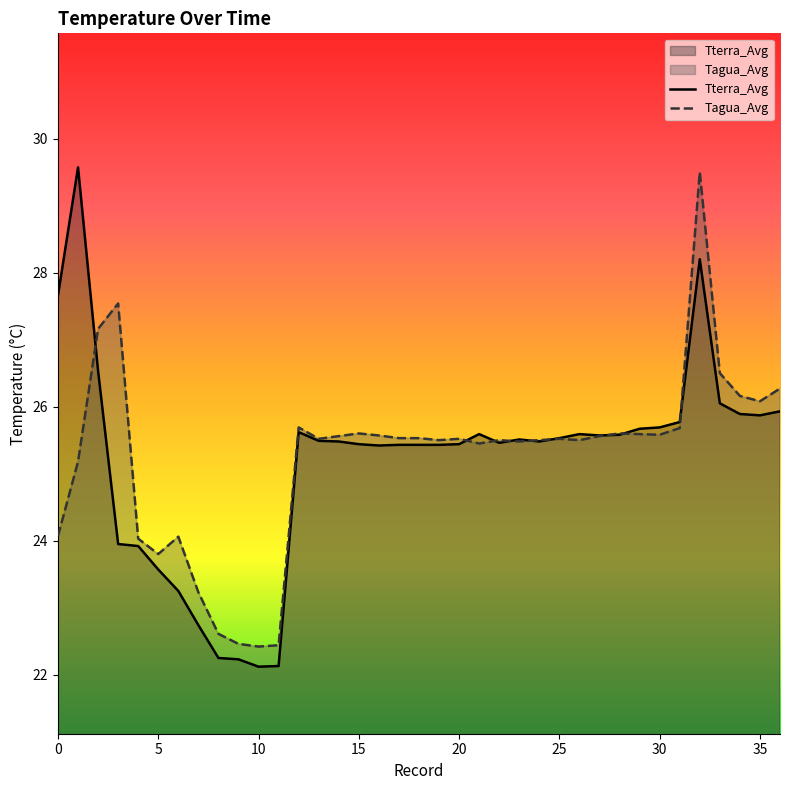

The value of Tterra_Avg at 9 is 31.0. True or false?

False